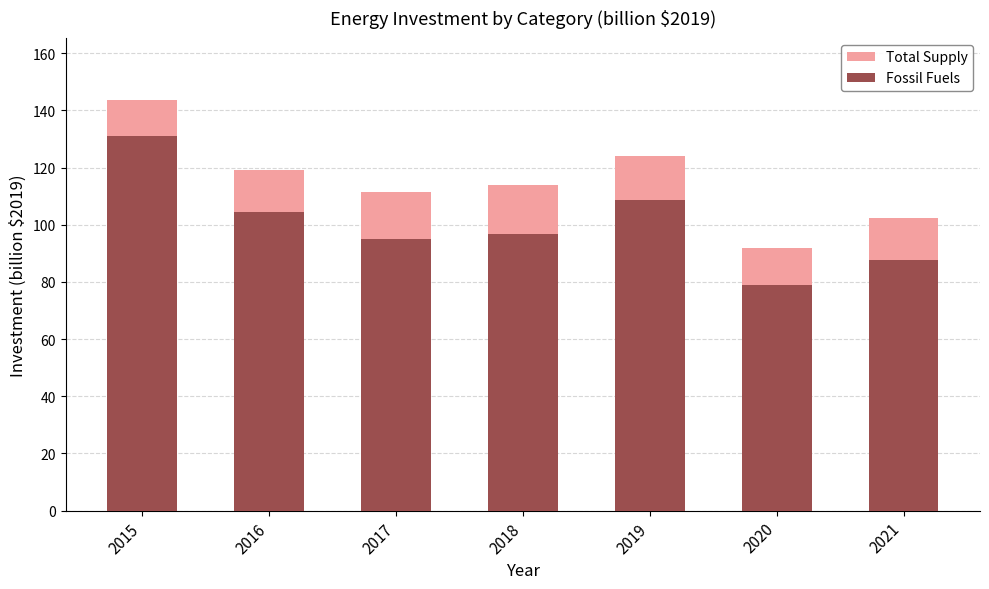

How many series are shown in this chart?

2